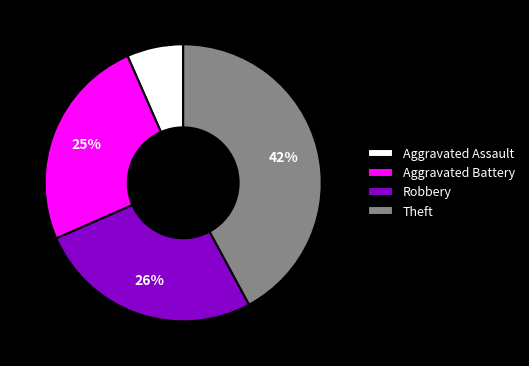

What is the largest slice in the pie chart?

Theft